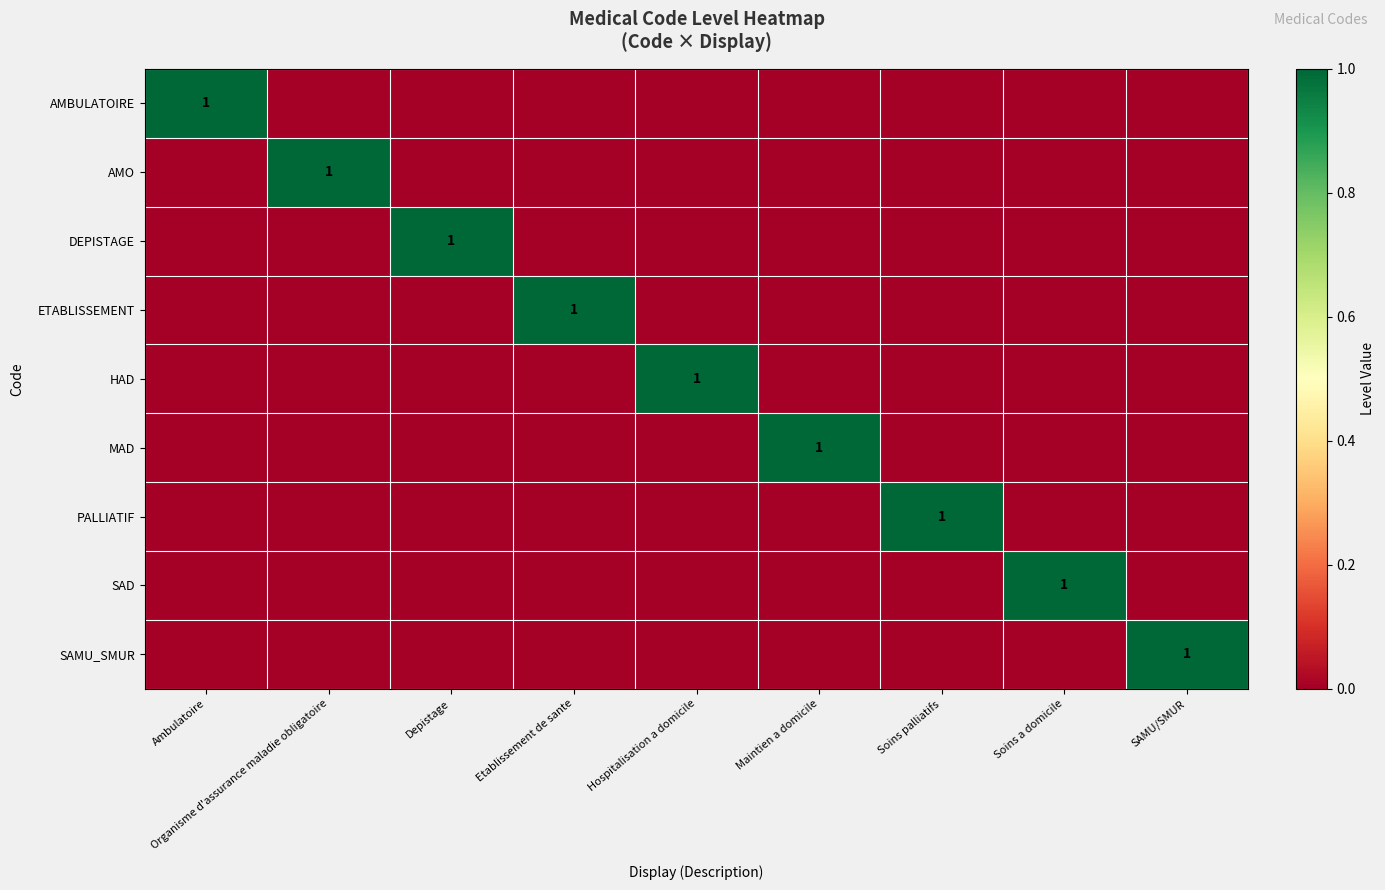

At how many categories does at least one series exceed 0?

9